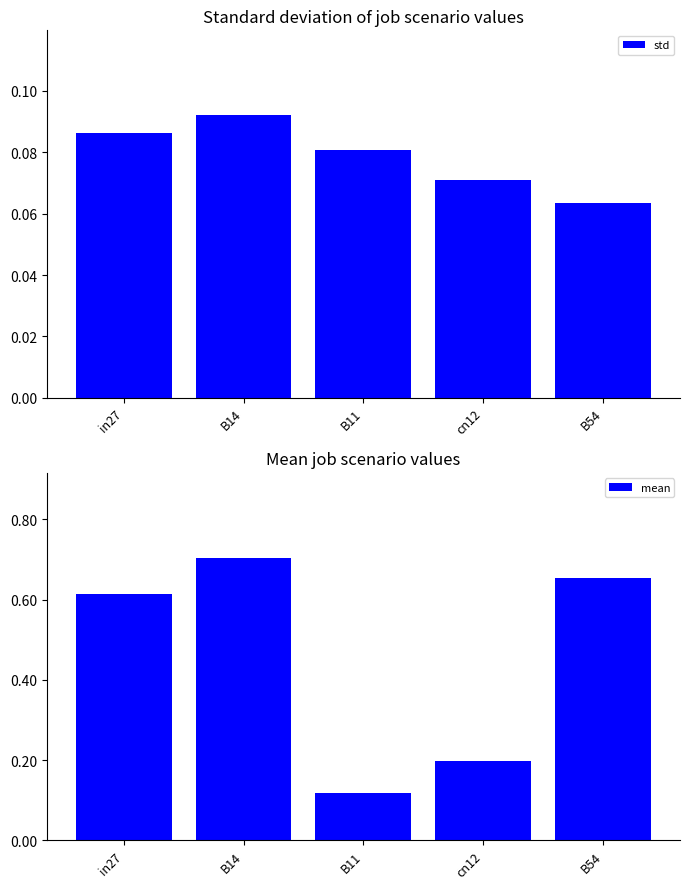

What is the spread (max minus min) of values at cn12?

0.1